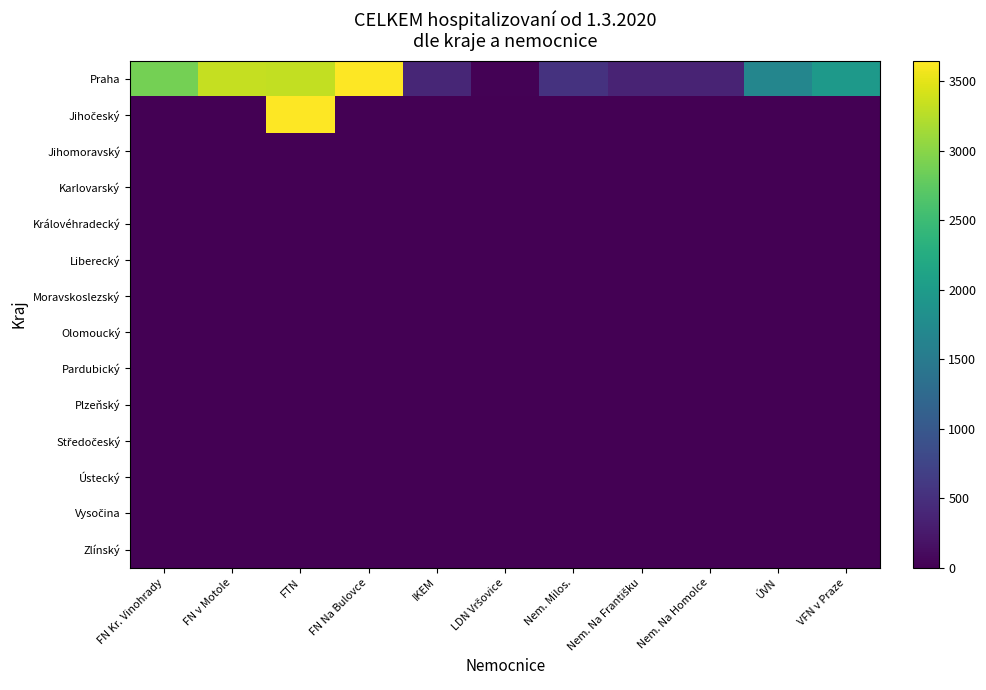

At which category does the chart reach its minimum across all series?

FN Na Bulovce